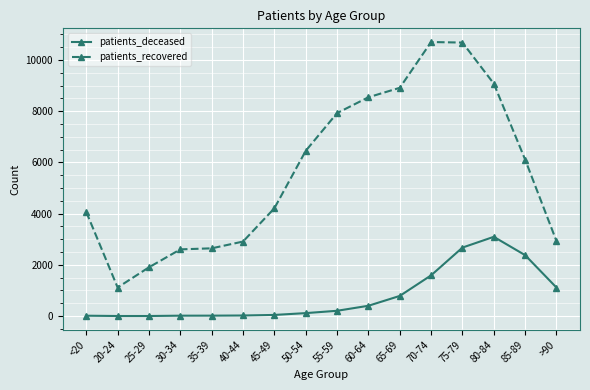

At which category is the sum across all series the highest?

75-79